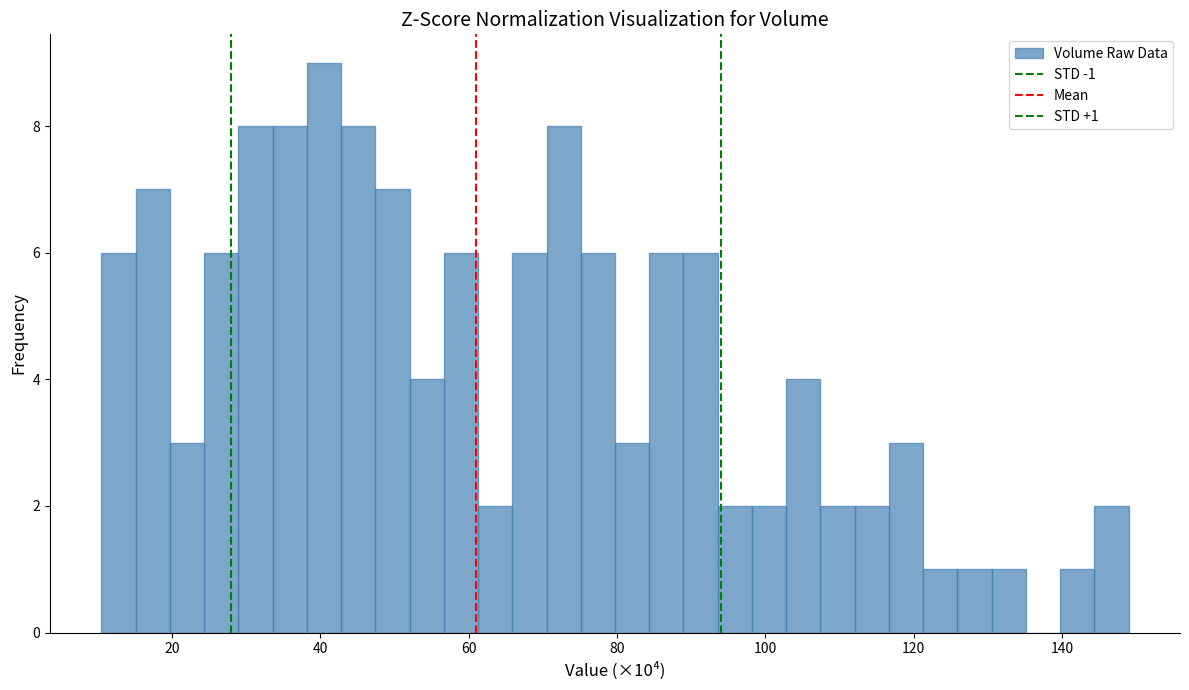

Read against the x-axis, roughly where is the centre of the tallest bar?

40